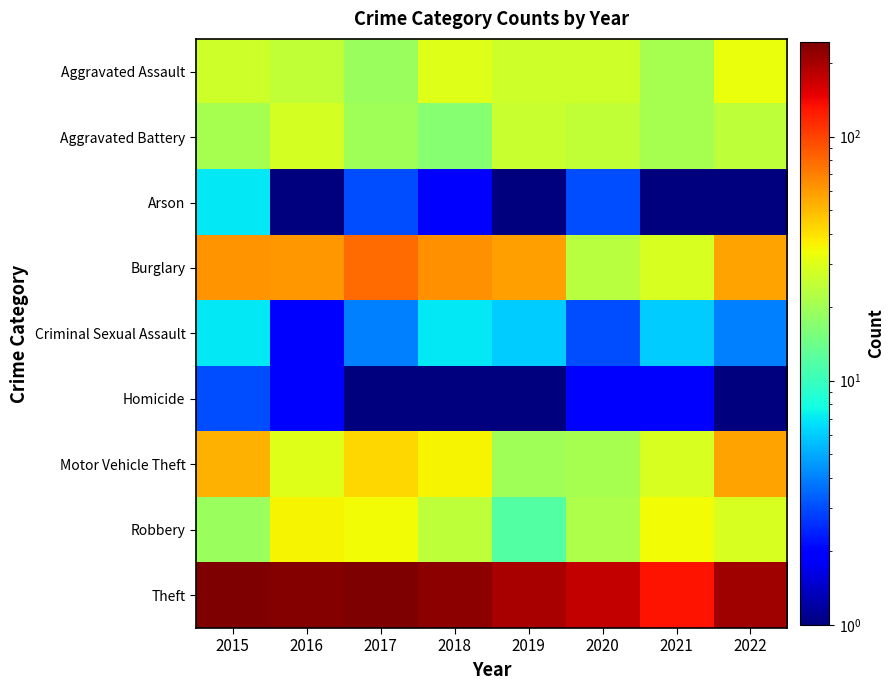

Which series has the widest spread of values?

Theft